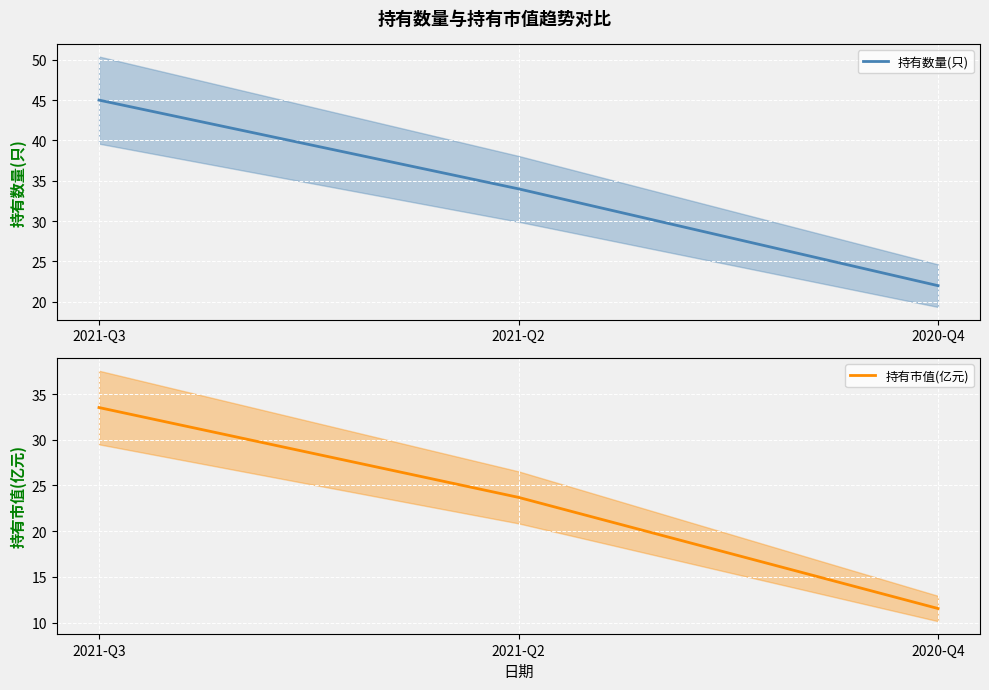

How many values in the 持有市值(亿元) series exceed 23?

2